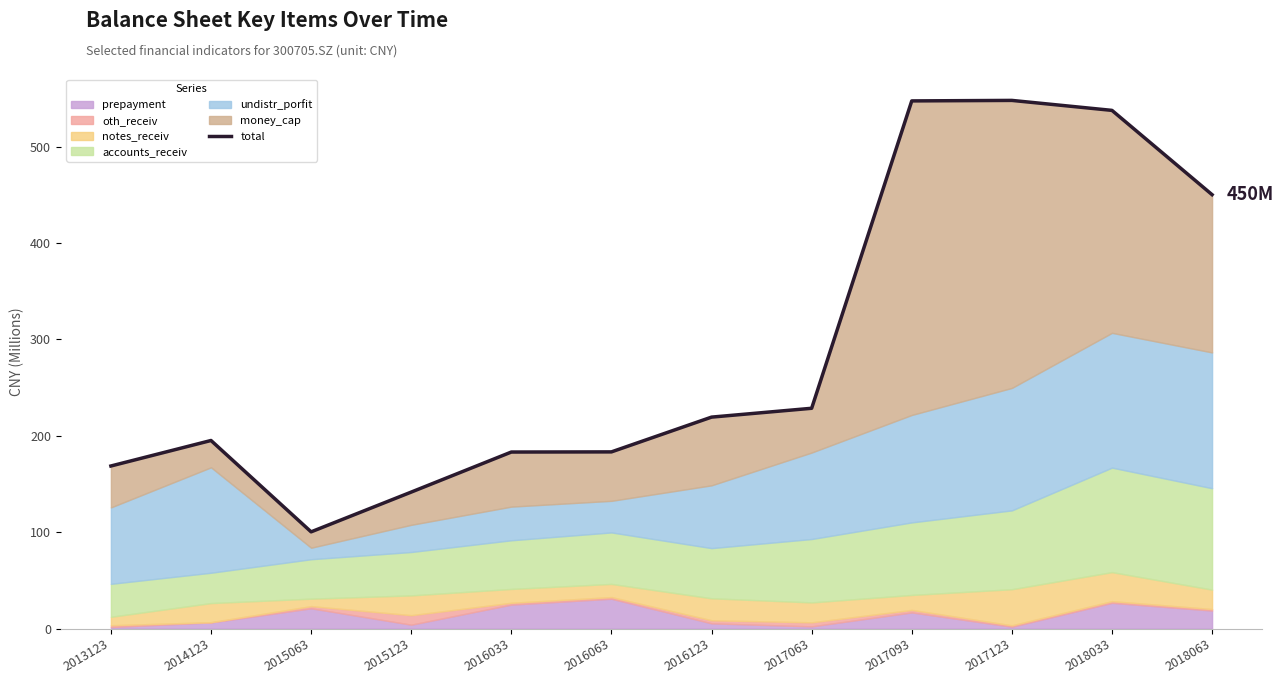

What is the maximum value shown in the chart?

548.1